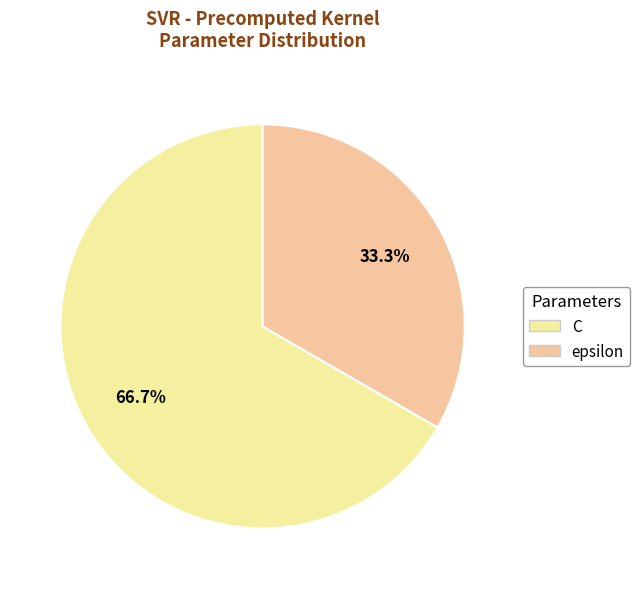

How much of the chart is everything except C?

33.3%